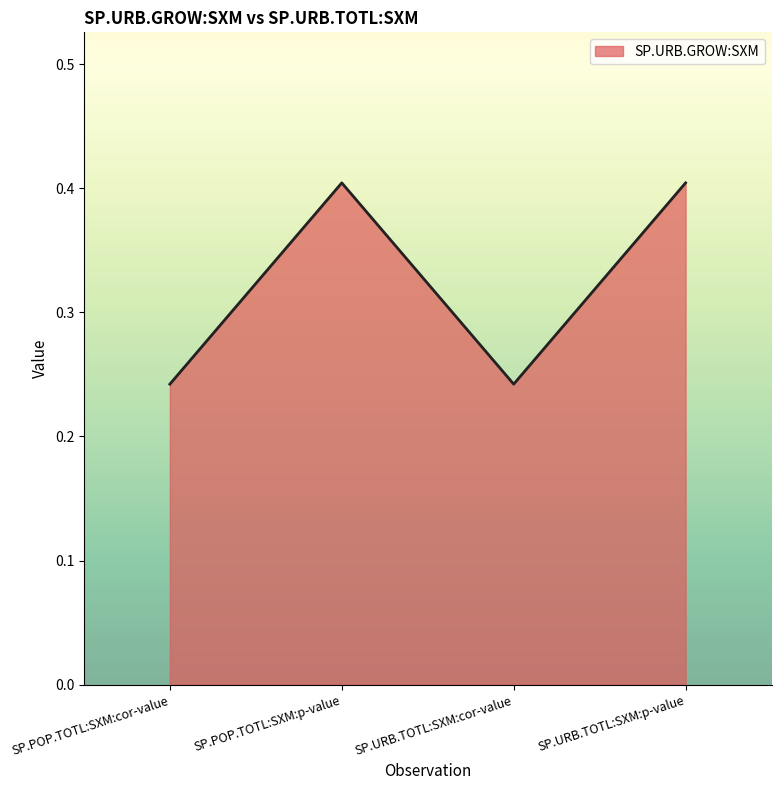

How many interior local peaks (higher than both neighbors) does the data have?

1